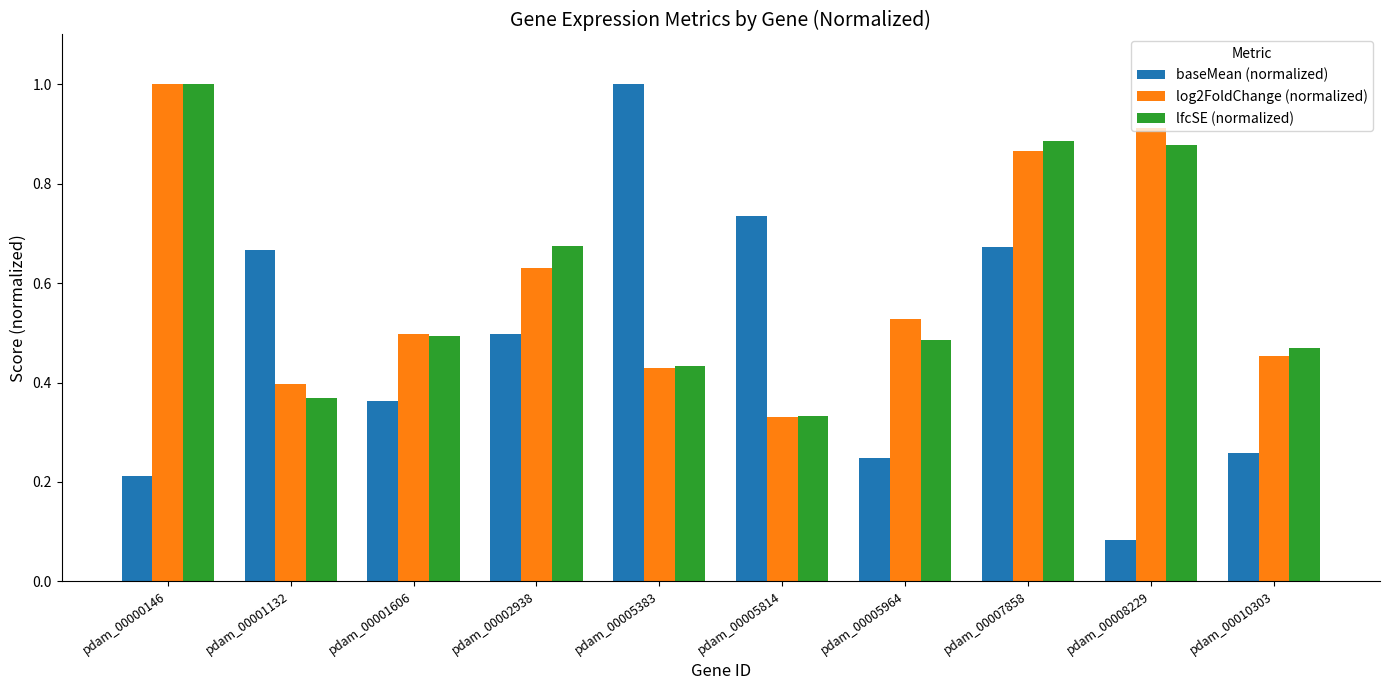

Where is baseMean (normalized) nearest to the value 0?

pdam_00008229